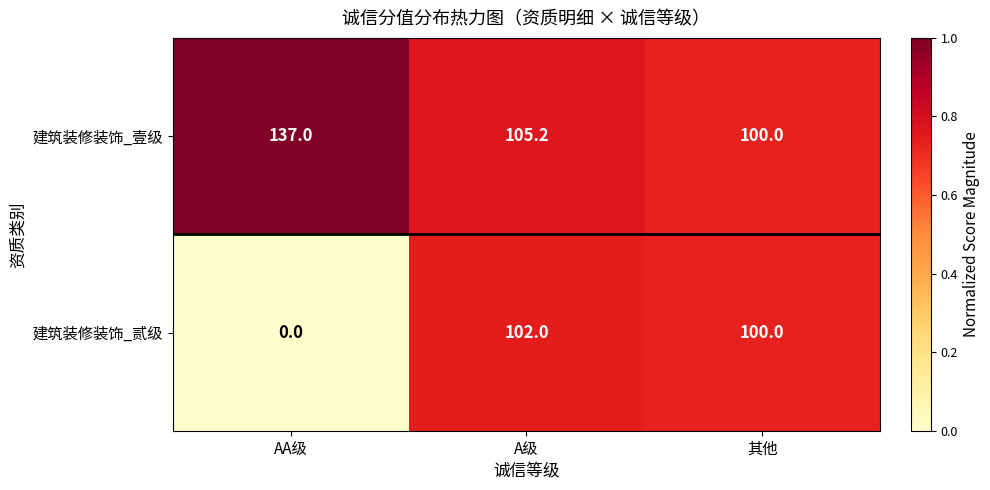

The value of 建筑装修装饰_贰级 at 其他 is 33.4. True or false?

False